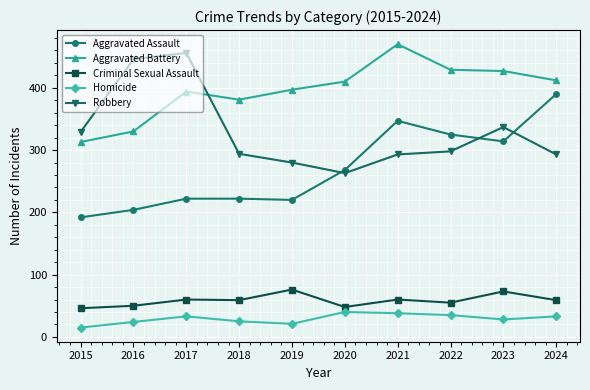

What is the total value across all series at 2017?

1165